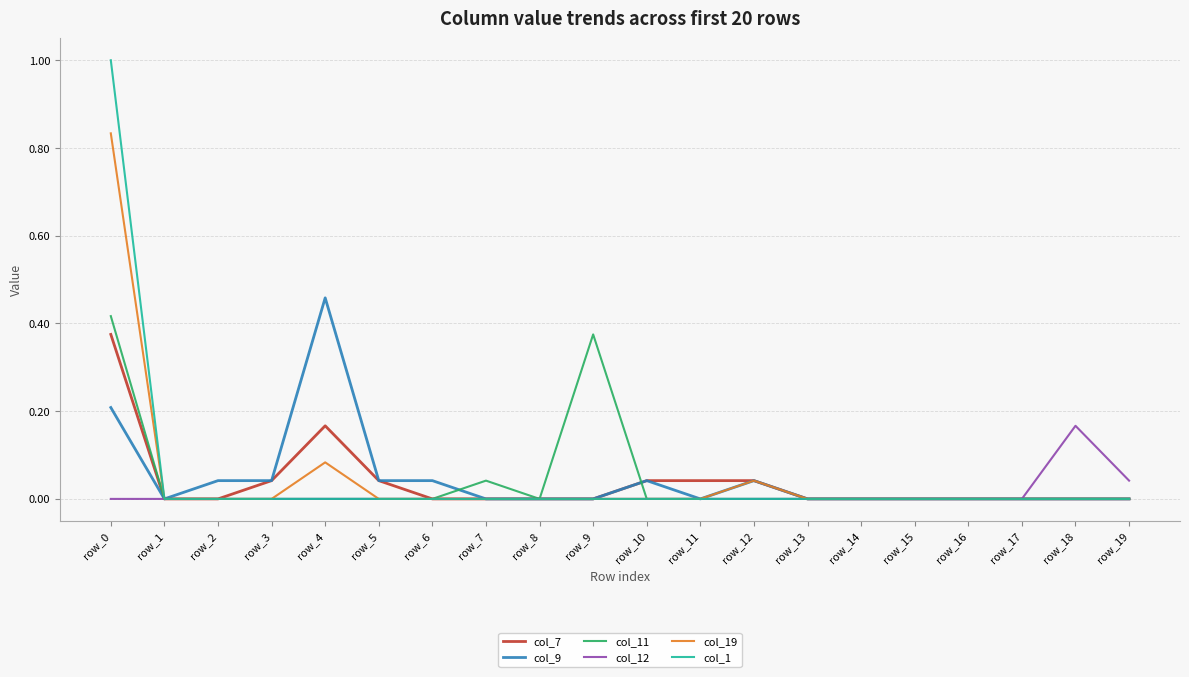

In col_19, how many points are higher than both neighbors (excluding endpoints)?

2